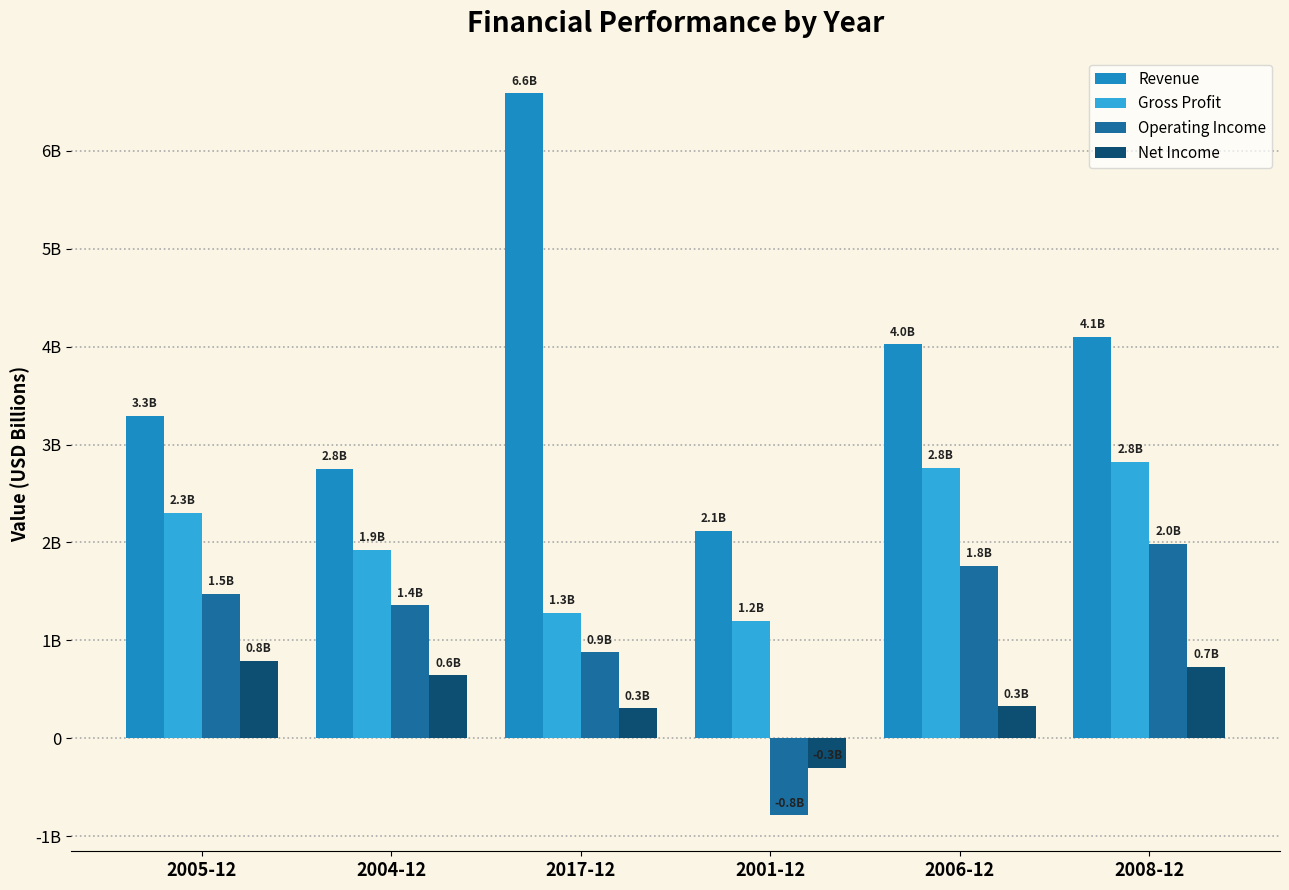

Reading left to right, extract all data points from this chart.

Revenue: 3.3	2.8	6.6	2.1	4.0	4.1
Gross Profit: 2.3	1.9	1.3	1.2	2.8	2.8
Operating Income: 1.5	1.4	0.9	-0.8	1.8	2.0
Net Income: 0.8	0.6	0.3	-0.3	0.3	0.7